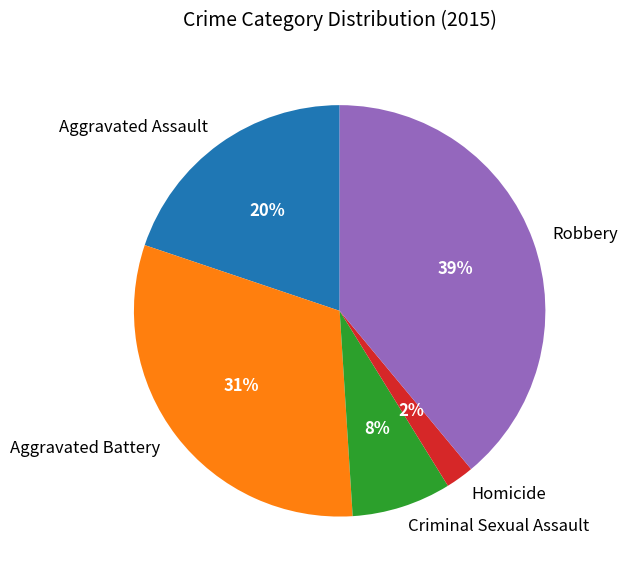

Approximately how many times larger is the value at Aggravated Battery compared to Robbery?

0.8